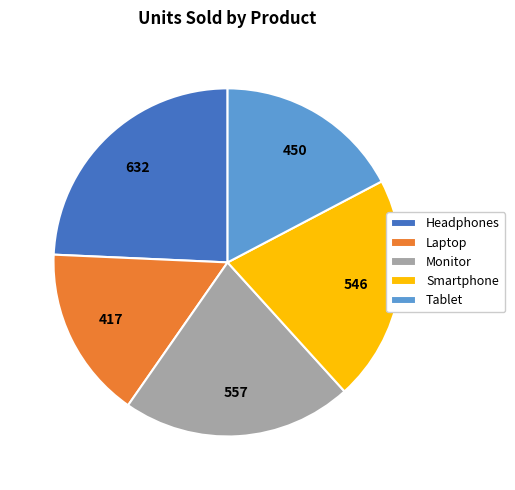

Is it true that Monitor is 21% of the pie?

True